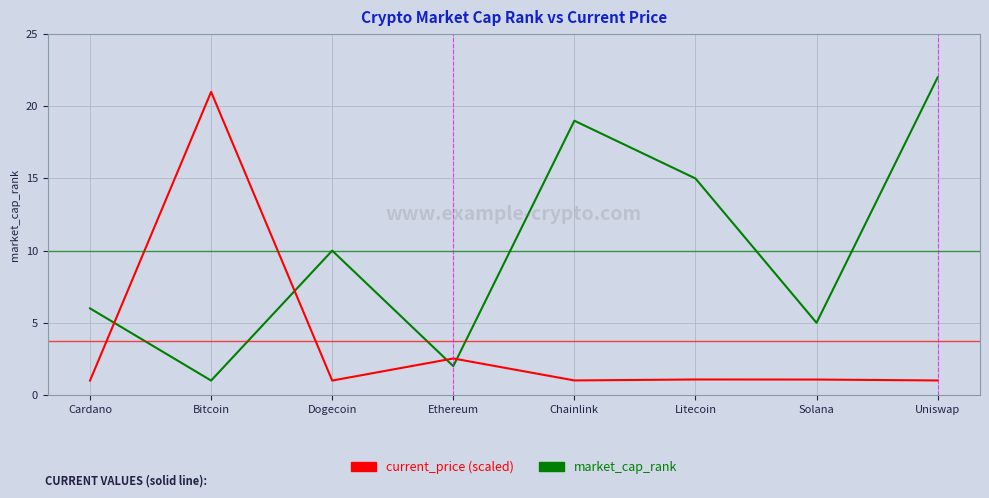

True or false: market_cap_rank has a value of 20.8 at Litecoin.

False